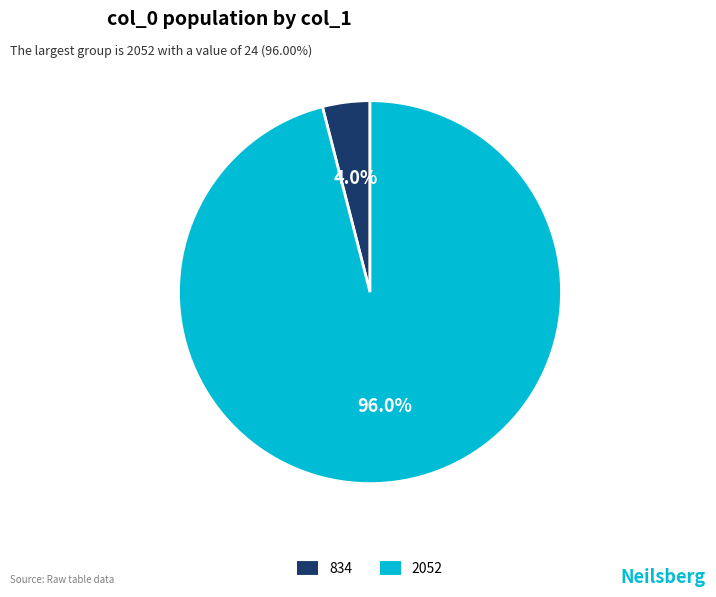

Is there a majority slice in this chart?

Yes